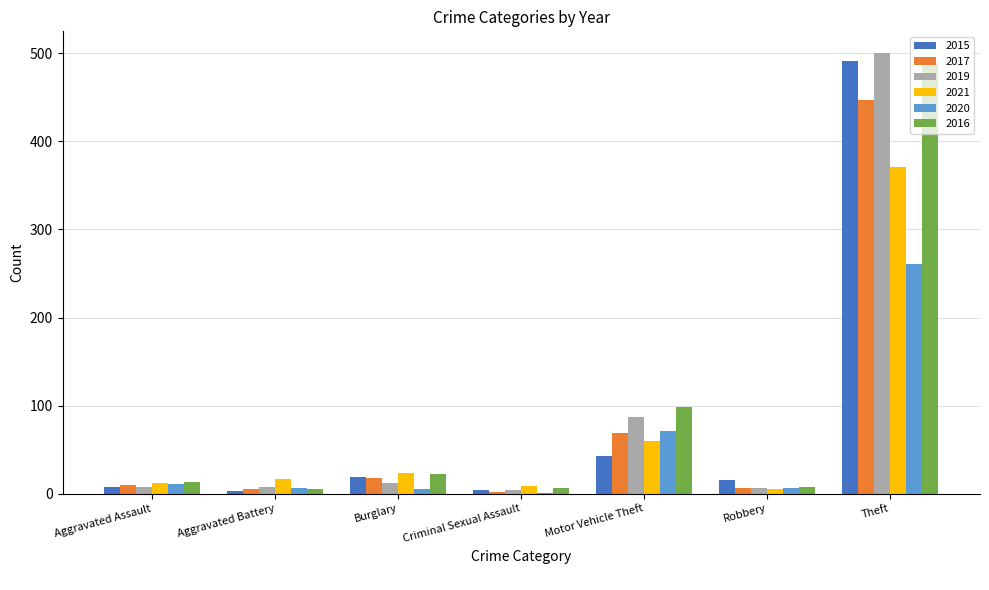

Where is 2017 nearest to the value 224?

Motor Vehicle Theft